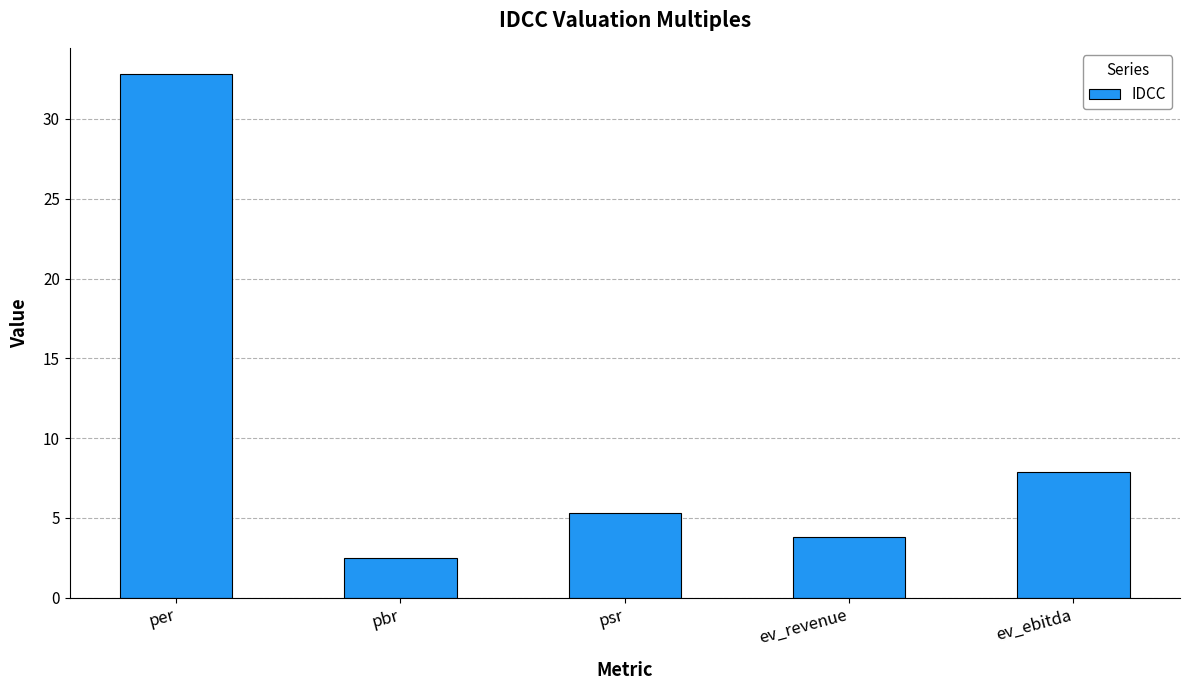

How many series are shown in this chart?

1